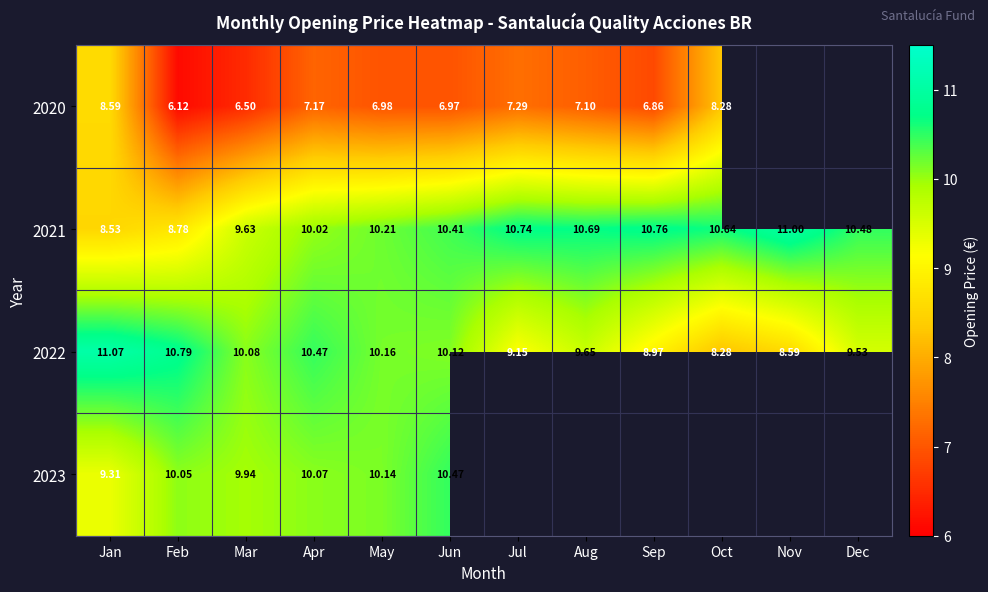

Which category has the lowest value in the 2021 series?

Jan